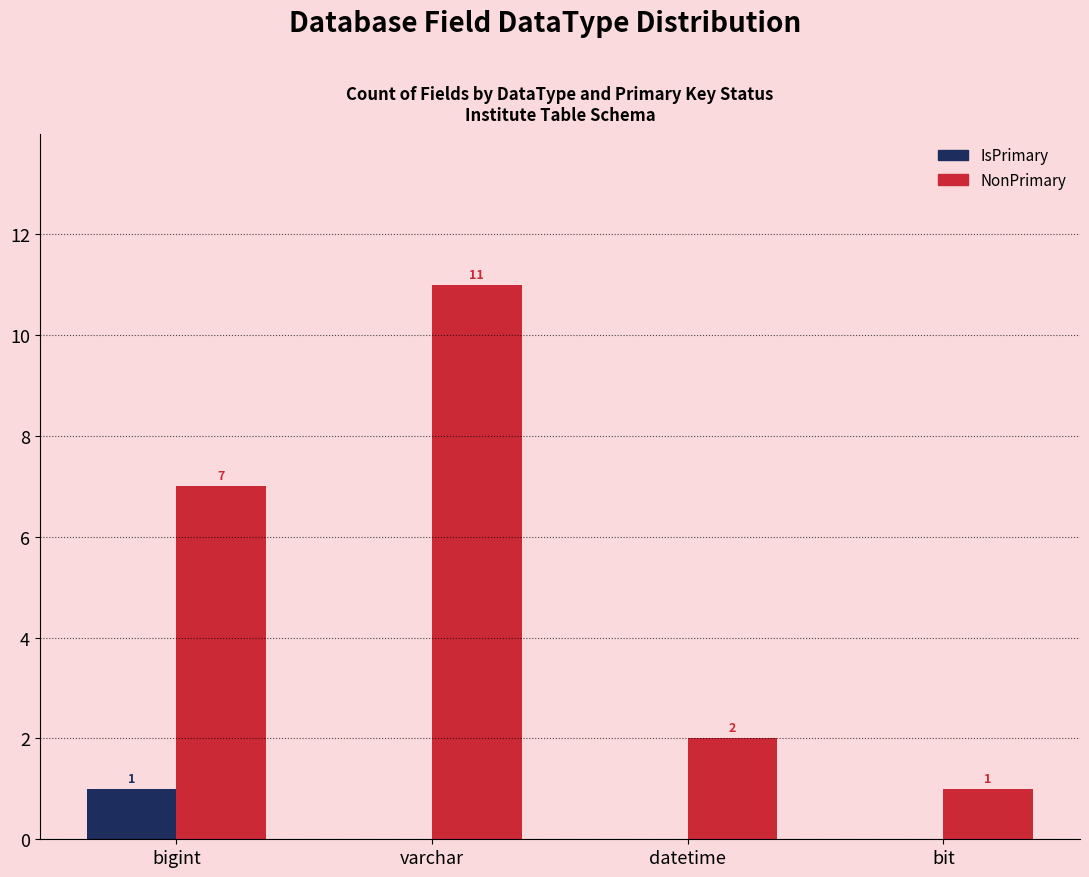

Count the IsPrimary values in the range 0 to 1.

4